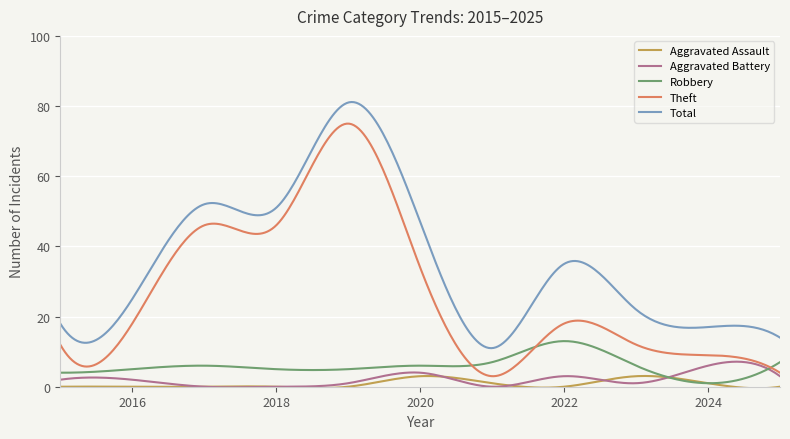

What is the average value of the Total series?

35.5